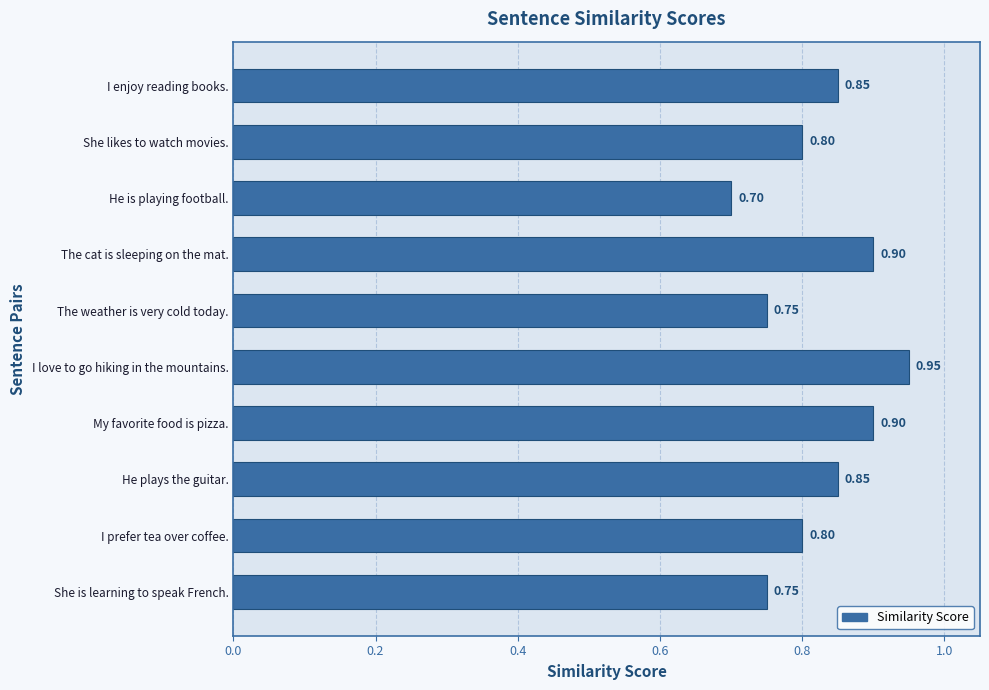

At which category does the chart reach its minimum across all series?

He is playing football.